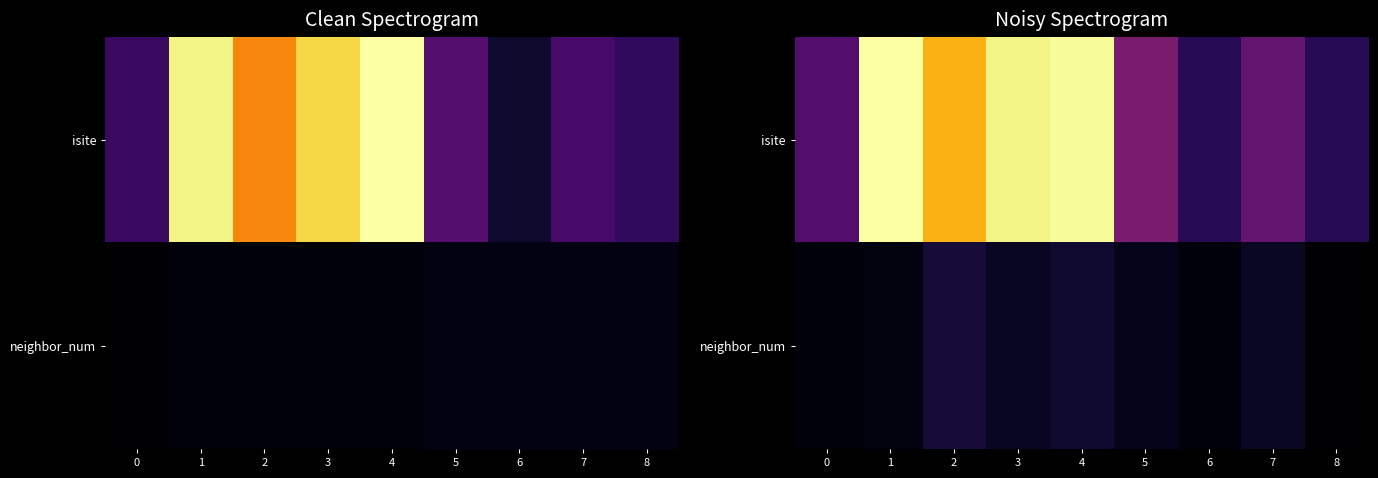

Where does the isite series first go above 22?

1